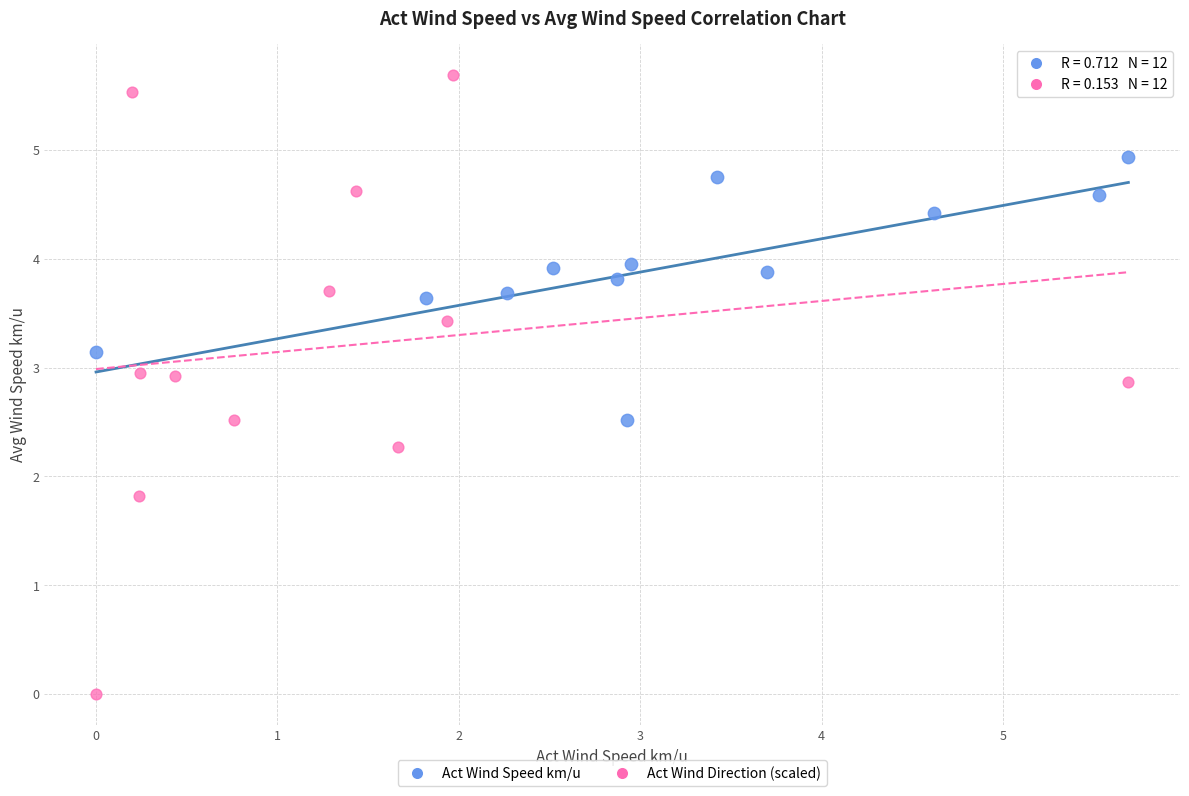

Which series has the largest Y range (max minus min)?

Act Wind Direction (scaled)